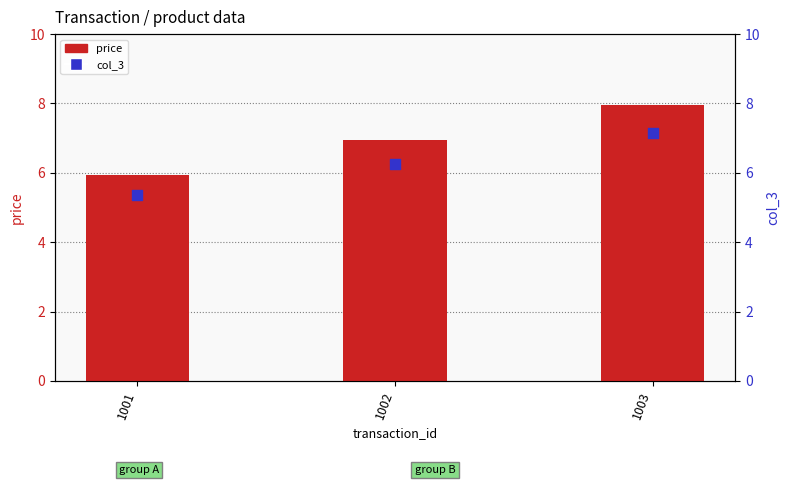

Which series has the largest total across all categories?

price